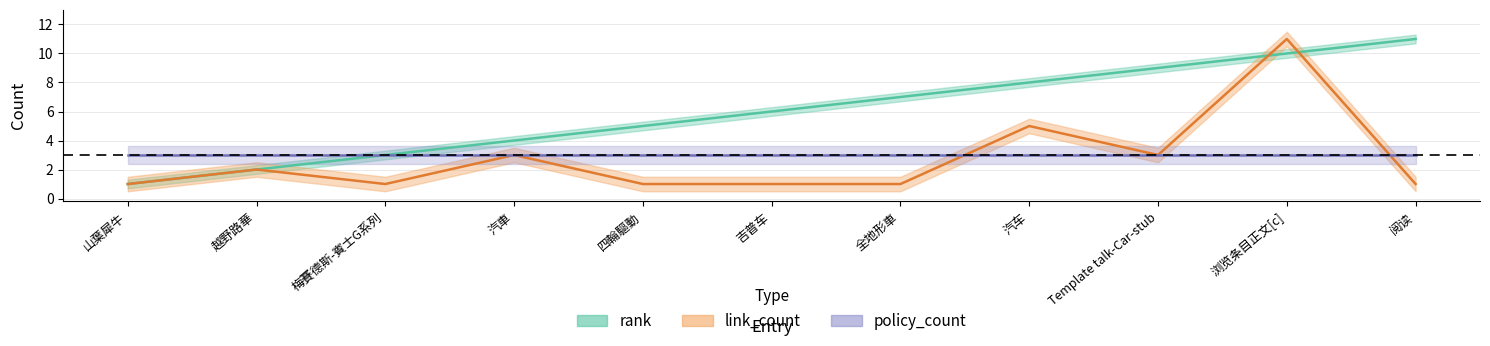

What is the label of the 5th point from the right?

全地形車